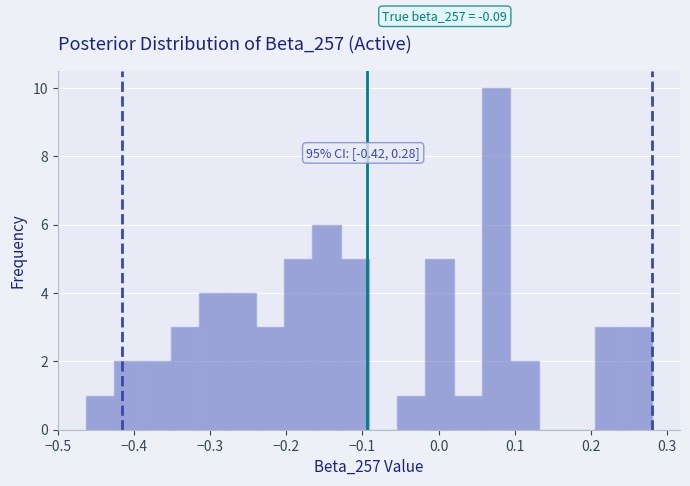

Around what value on the x-axis is the tallest bar? Give the approximate position of its centre, as read against the axis.

0.08